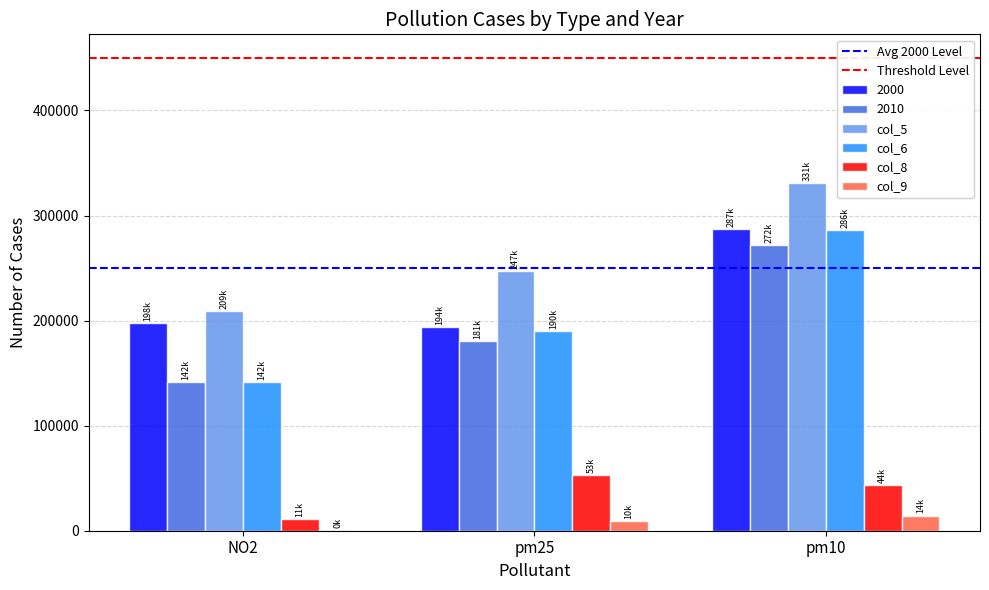

Is the value of col_8 at NO2 greater than the value of 2010 at pm25?

No